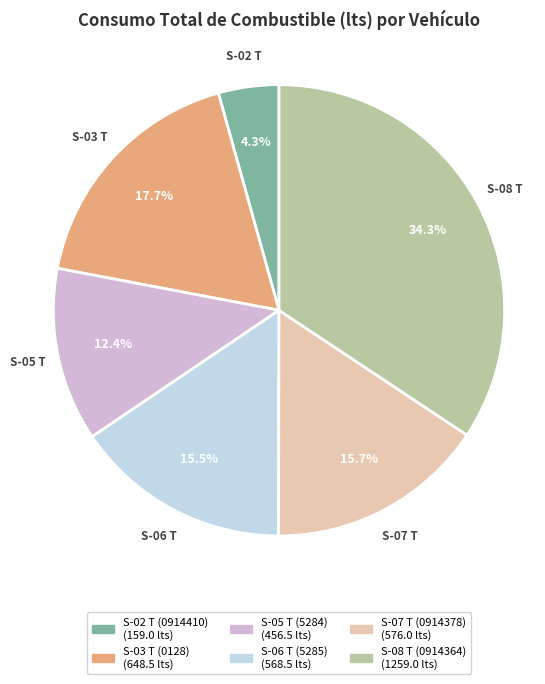

Is there a majority slice in this chart?

No